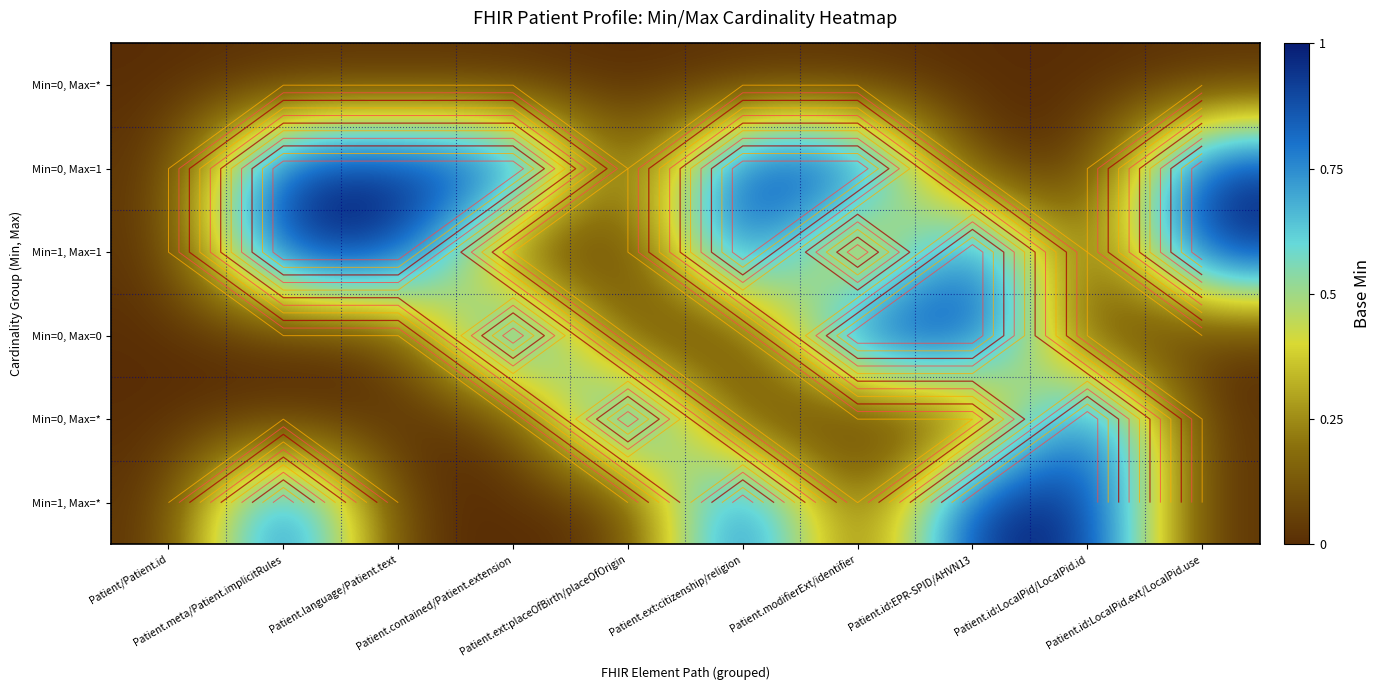

What is the difference between the highest and lowest values at Patient.language/Patient.text?

1